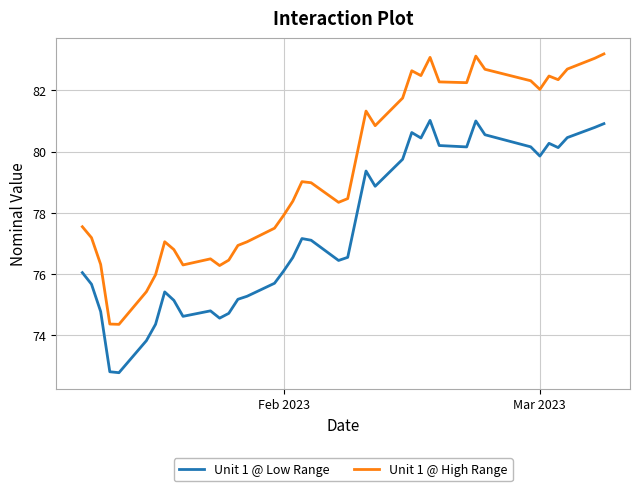

Which series has the widest spread of values?

Unit 1 @ High Range